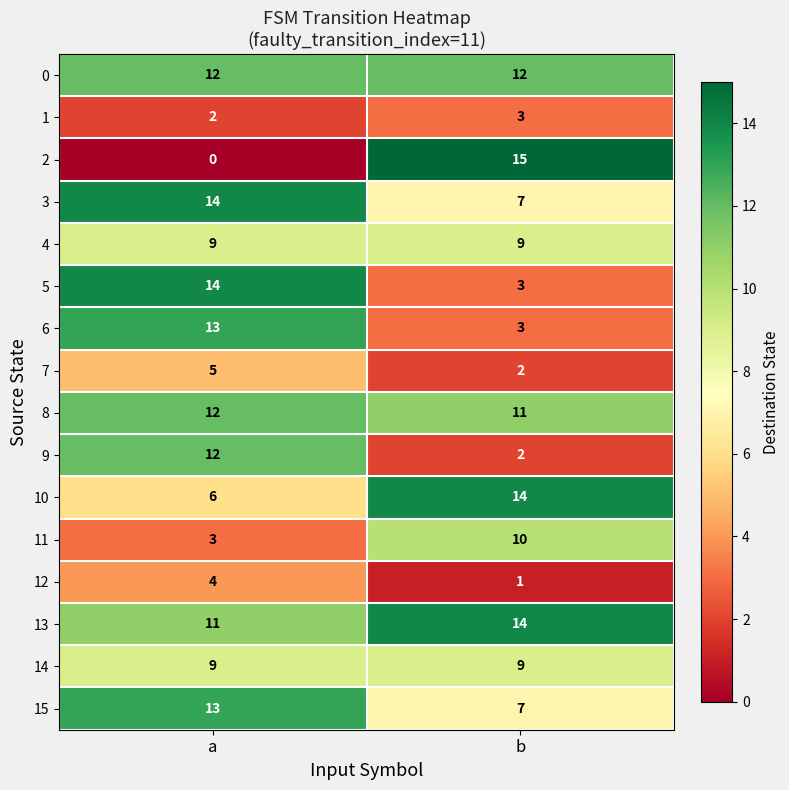

How many categories are shown in the chart?

2